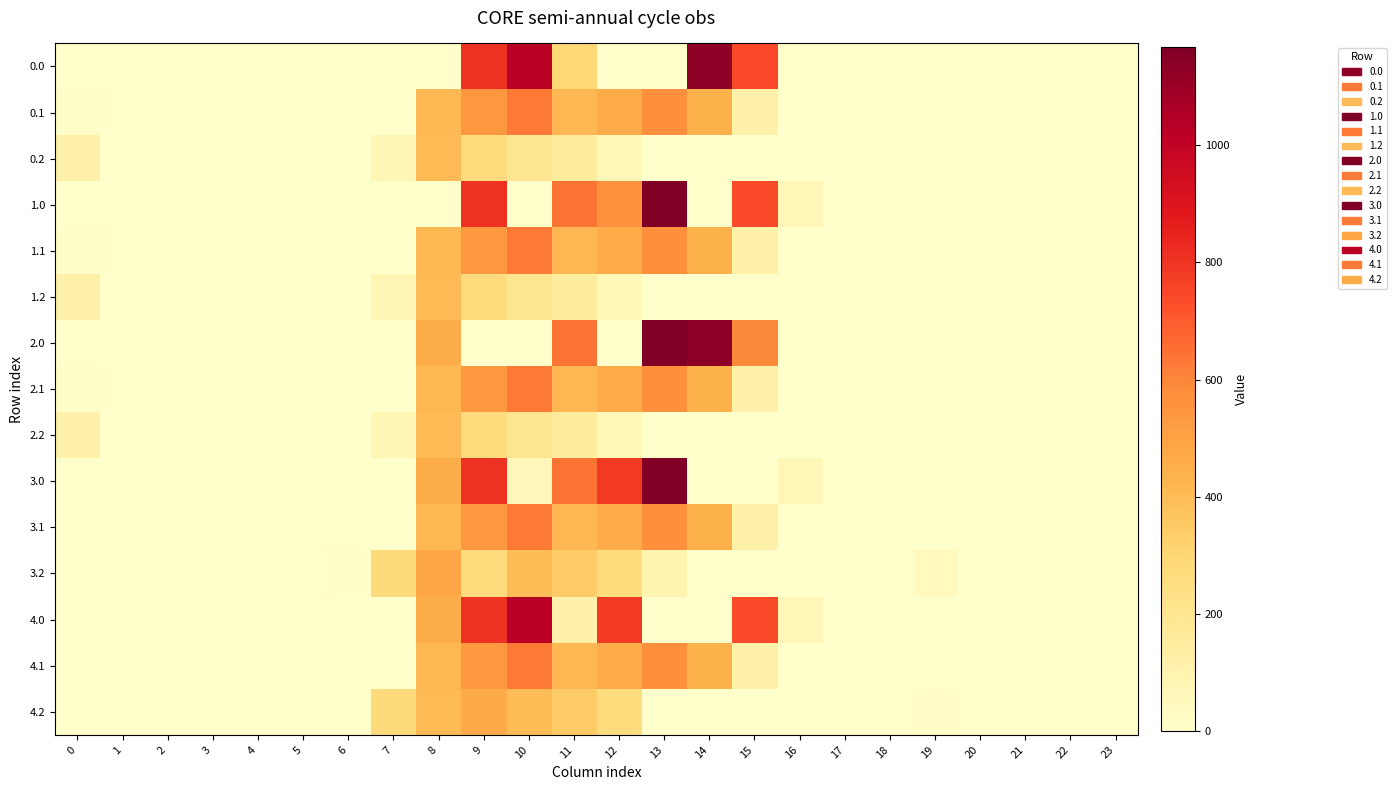

Reading left to right, what are all the values shown in this chart?

0.0: 0=0.0	1=0.0	2=0.0	3=0.0	4=0.0	5=0.0	6=0.0	7=0.0	8=0.0	9=804.0	10=1023.2	11=287.7	12=0.0	13=0.0	14=1128.3	15=739.0	16=0.0	17=0.0	18=0.0	19=0.0	20=0.0	21=0.0	22=0.0	23=0.0
0.1: 0=15.4	1=0.0	2=0.0	3=0.0	4=0.0	5=0.0	6=0.0	7=0.0	8=412.6	9=542.1	10=628.1	11=415.4	12=456.1	13=574.0	14=438.6	15=111.1	16=0.0	17=0.0	18=0.0	19=0.0	20=0.0	21=0.0	22=0.0	23=0.0
0.2: 0=112.9	1=0.0	2=0.0	3=0.0	4=0.0	5=0.0	6=0.0	7=77.9	8=407.2	9=271.1	10=202.5	11=149.1	12=65.2	13=0.0	14=0.0	15=0.0	16=0.0	17=0.0	18=0.0	19=0.0	20=0.0	21=0.0	22=0.0	23=0.0
1.0: 0=0.0	1=0.0	2=0.0	3=0.0	4=0.0	5=0.0	6=0.0	7=0.0	8=0.0	9=804.0	10=0.0	11=640.9	12=563.4	13=1167.2	14=0.0	15=739.0	16=67.6	17=0.0	18=0.0	19=0.0	20=0.0	21=0.0	22=0.0	23=0.0
1.1: 0=15.4	1=0.0	2=0.0	3=0.0	4=0.0	5=0.0	6=0.0	7=0.0	8=412.6	9=542.1	10=628.1	11=415.4	12=456.1	13=574.0	14=438.6	15=111.1	16=0.0	17=0.0	18=0.0	19=0.0	20=0.0	21=0.0	22=0.0	23=0.0
1.2: 0=112.9	1=0.0	2=0.0	3=0.0	4=0.0	5=0.0	6=0.0	7=77.9	8=407.2	9=271.1	10=202.5	11=149.1	12=65.2	13=0.0	14=0.0	15=0.0	16=0.0	17=0.0	18=0.0	19=0.0	20=0.0	21=0.0	22=0.0	23=0.0
2.0: 0=0.0	1=0.0	2=0.0	3=0.0	4=0.0	5=0.0	6=0.0	7=0.0	8=454.2	9=0.0	10=0.0	11=640.9	12=0.0	13=1167.2	14=1128.3	15=591.6	16=0.0	17=0.0	18=0.0	19=0.0	20=0.0	21=0.0	22=0.0	23=0.0
2.1: 0=15.4	1=0.0	2=0.0	3=0.0	4=0.0	5=0.0	6=0.0	7=0.0	8=412.6	9=542.1	10=628.1	11=415.4	12=456.1	13=574.0	14=438.6	15=111.1	16=0.0	17=0.0	18=0.0	19=0.0	20=0.0	21=0.0	22=0.0	23=0.0
2.2: 0=112.9	1=0.0	2=0.0	3=0.0	4=0.0	5=0.0	6=0.0	7=77.9	8=407.2	9=271.1	10=202.5	11=149.1	12=65.2	13=0.0	14=0.0	15=0.0	16=0.0	17=0.0	18=0.0	19=0.0	20=0.0	21=0.0	22=0.0	23=0.0
3.0: 0=0.0	1=0.0	2=0.0	3=0.0	4=0.0	5=0.0	6=0.0	7=0.0	8=454.2	9=804.0	10=63.8	11=640.9	12=784.4	13=1167.2	14=0.0	15=0.0	16=67.6	17=0.0	18=0.0	19=0.0	20=0.0	21=0.0	22=0.0	23=0.0
3.1: 0=0.0	1=0.0	2=0.0	3=0.0	4=0.0	5=0.0	6=0.0	7=0.0	8=412.6	9=542.1	10=628.1	11=415.4	12=456.1	13=574.0	14=438.6	15=111.1	16=0.0	17=0.0	18=0.0	19=0.0	20=0.0	21=0.0	22=0.0	23=0.0
3.2: 0=0.0	1=0.0	2=0.0	3=0.0	4=0.0	5=0.0	6=9.9	7=274.9	8=480.0	9=271.1	10=399.5	11=346.1	12=262.2	13=92.6	14=0.0	15=0.0	16=0.0	17=0.0	18=0.0	19=45.9	20=0.0	21=0.0	22=0.0	23=0.0
4.0: 0=0.0	1=0.0	2=0.0	3=0.0	4=0.0	5=0.0	6=0.0	7=0.0	8=454.2	9=804.0	10=1023.2	11=109.7	12=784.4	13=0.0	14=0.0	15=739.0	16=67.6	17=0.0	18=0.0	19=0.0	20=0.0	21=0.0	22=0.0	23=0.0
4.1: 0=0.0	1=0.0	2=0.0	3=0.0	4=0.0	5=0.0	6=0.0	7=0.0	8=412.6	9=542.1	10=628.1	11=415.4	12=456.1	13=574.0	14=438.6	15=111.1	16=0.0	17=0.0	18=0.0	19=0.0	20=0.0	21=0.0	22=0.0	23=0.0
4.2: 0=0.0	1=0.0	2=0.0	3=0.0	4=0.0	5=0.0	6=0.0	7=274.9	8=407.2	9=468.1	10=399.5	11=346.1	12=262.2	13=0.0	14=0.0	15=0.0	16=0.0	17=0.0	18=0.0	19=24.2	20=0.0	21=0.0	22=0.0	23=0.0